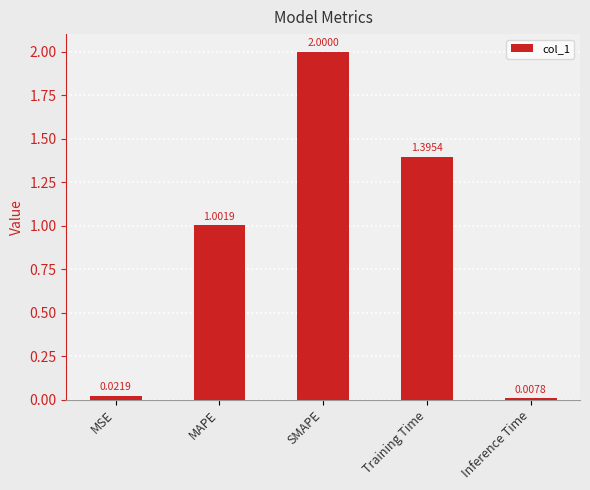

Rank the categories by value from highest to lowest.

SMAPE, Training Time, MAPE, MSE, Inference Time